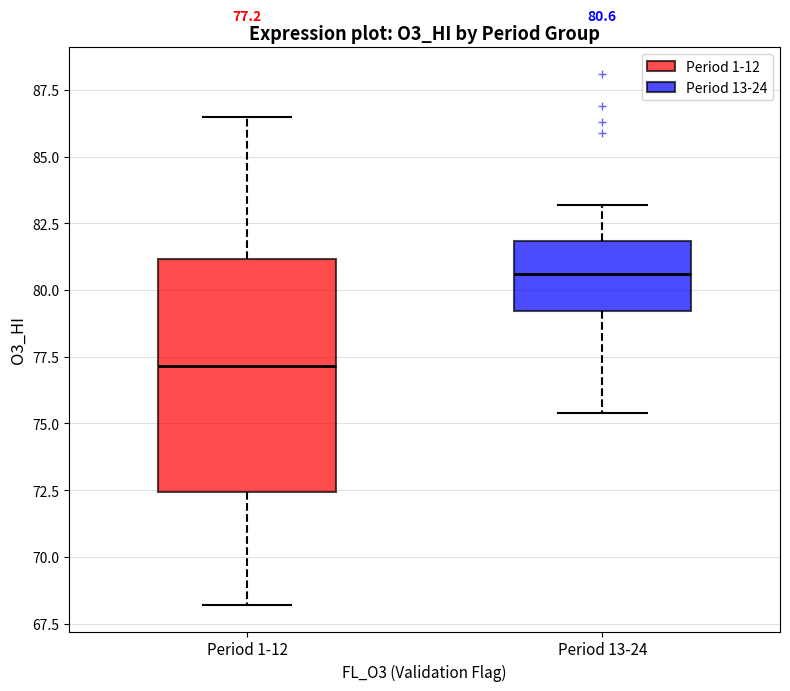

Which box has the lowest median line?

Period 1-12